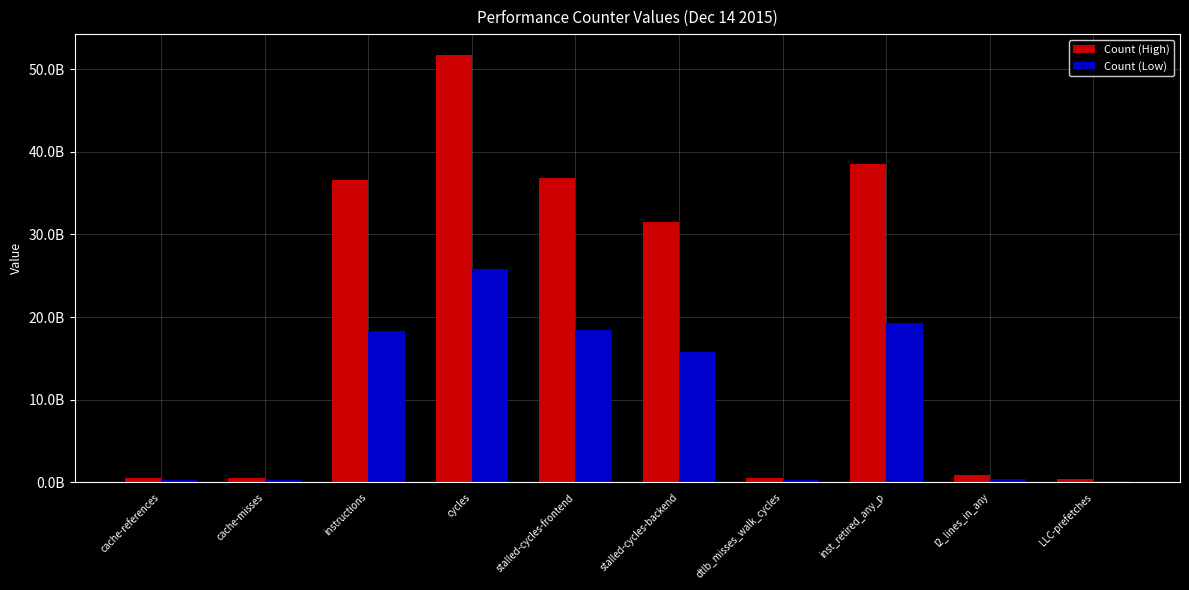

What are all the series names shown in the legend?

Count (High), Count (Low)